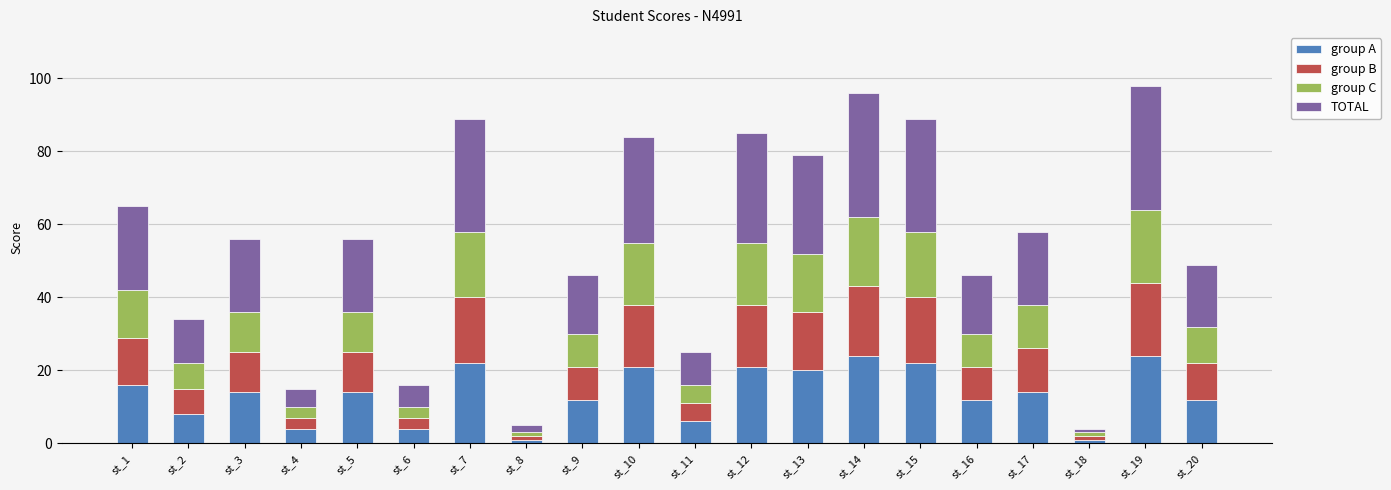

What is the maximum value for group A?

24